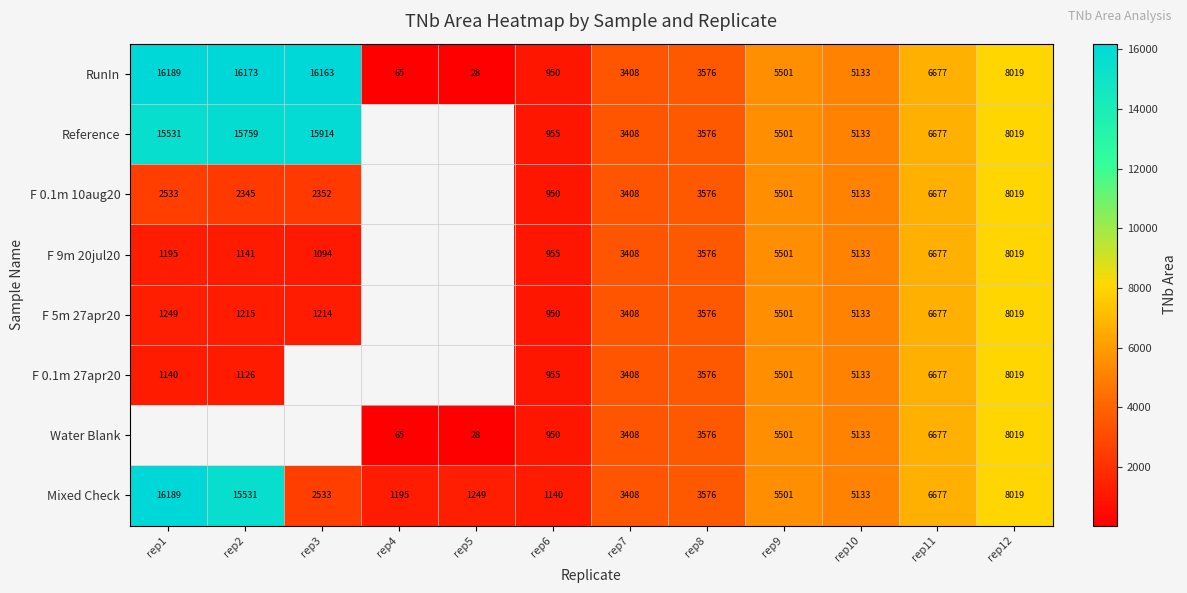

What is the spread (max minus min) of values at rep1?

15049.0